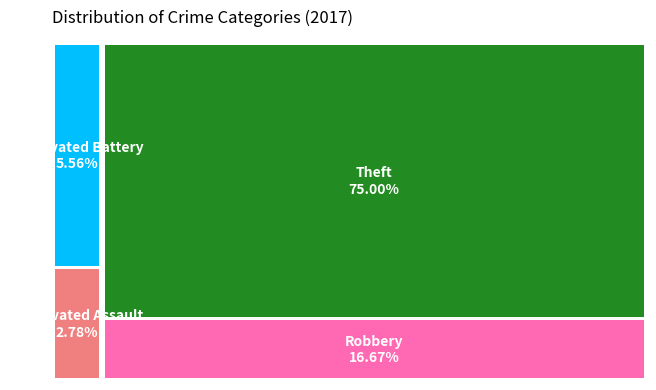

What is the ratio of the value at Aggravated Battery to the value at Theft?

0.1